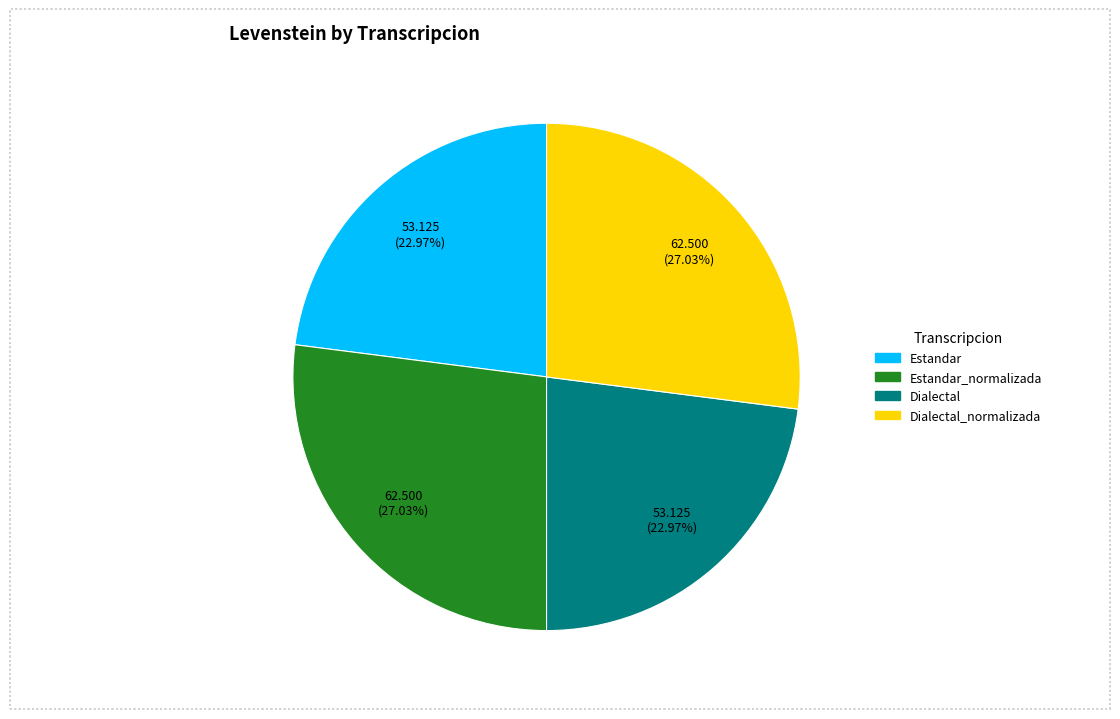

Does any single category account for the majority?

No